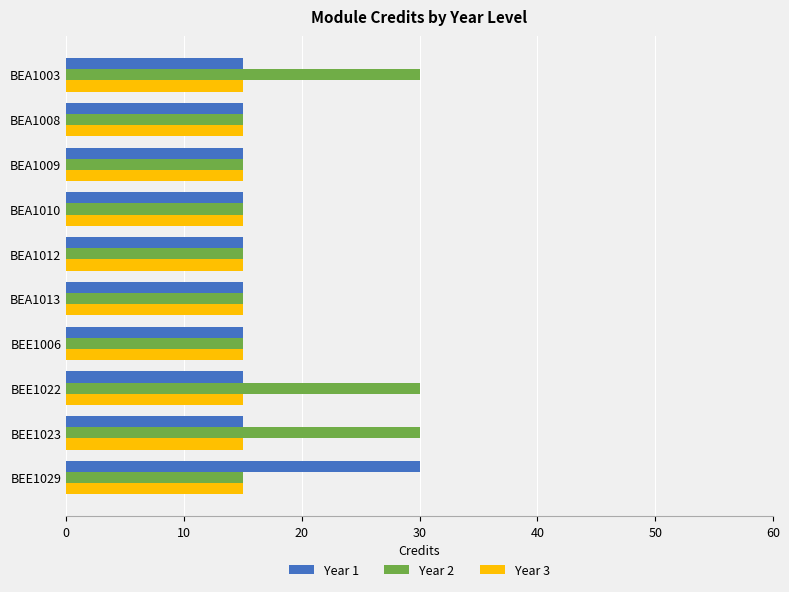

What are all the series names shown in the legend?

Year 1, Year 2, Year 3